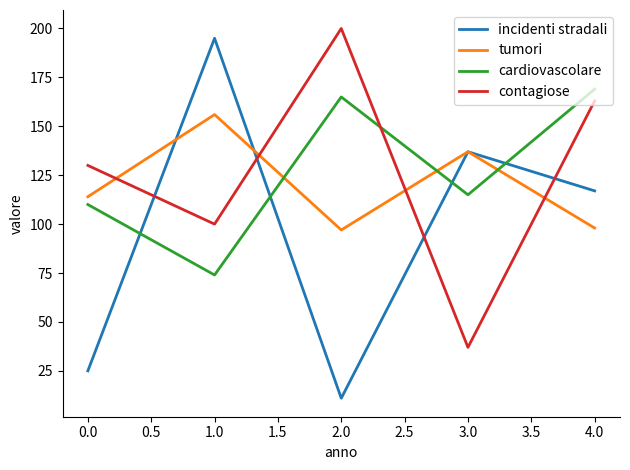

How many values in the cardiovascolare series are below 115?

2